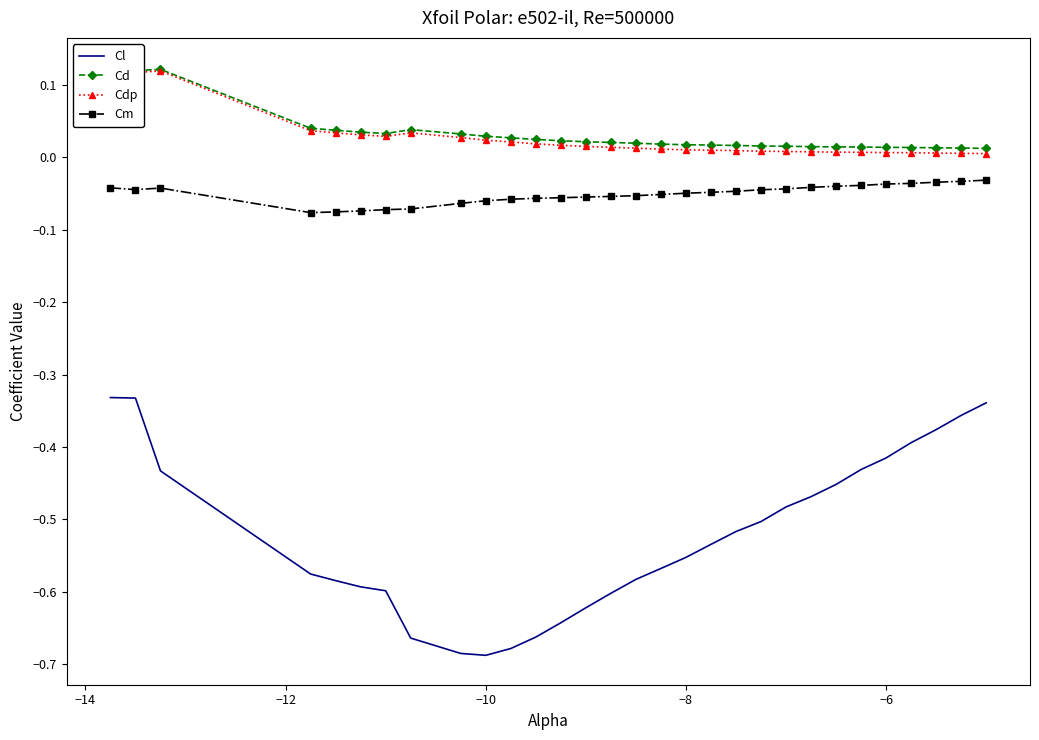

True or false: Cl and Cm cross at least once.

False